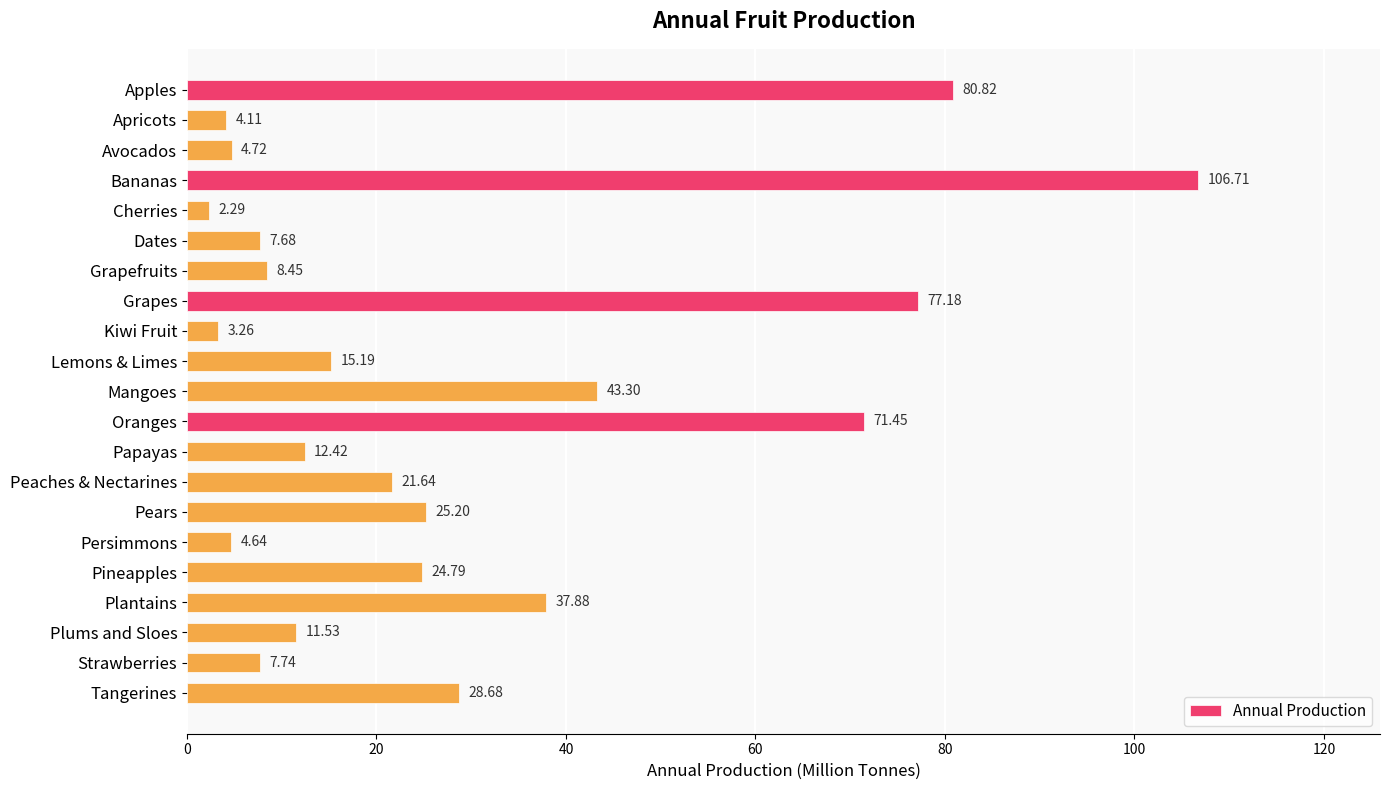

Where is the data nearest to the value 54?

Mangoes